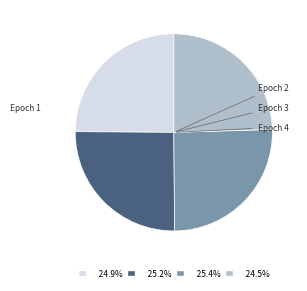

Combined, what portion of the pie is Epoch 4 and Epoch 1?

49.4%